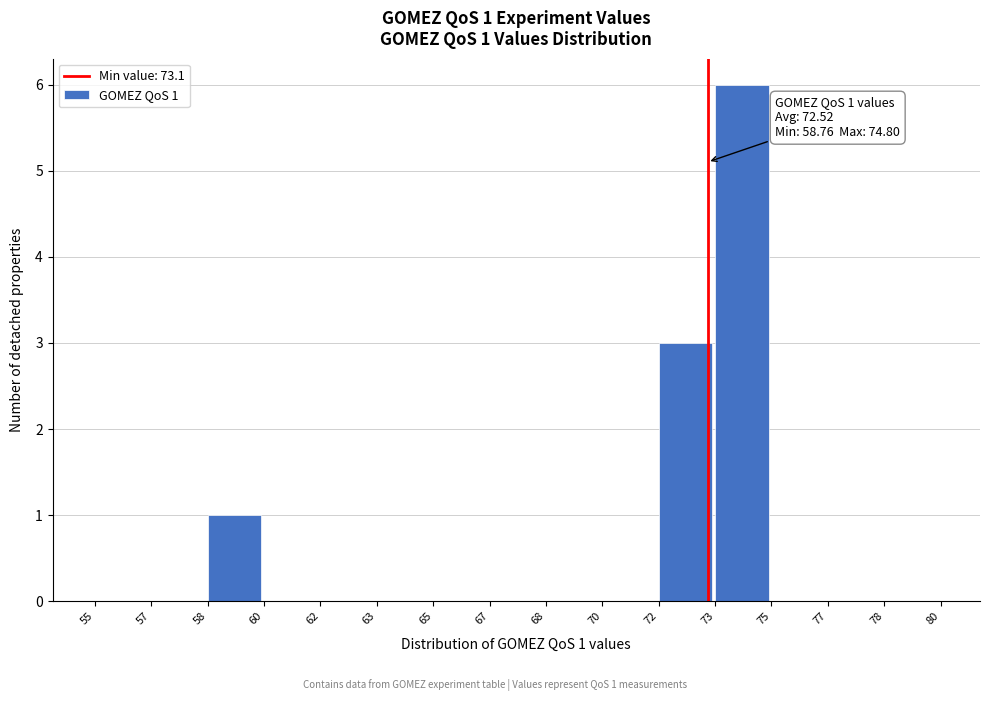

Reading left to right, what are all the values shown in this chart?

55=0	57=0	58=1	60=0	62=0	63=0	65=0	67=0	68=0	70=0	72=3	73=6	75=0	77=0	78=0